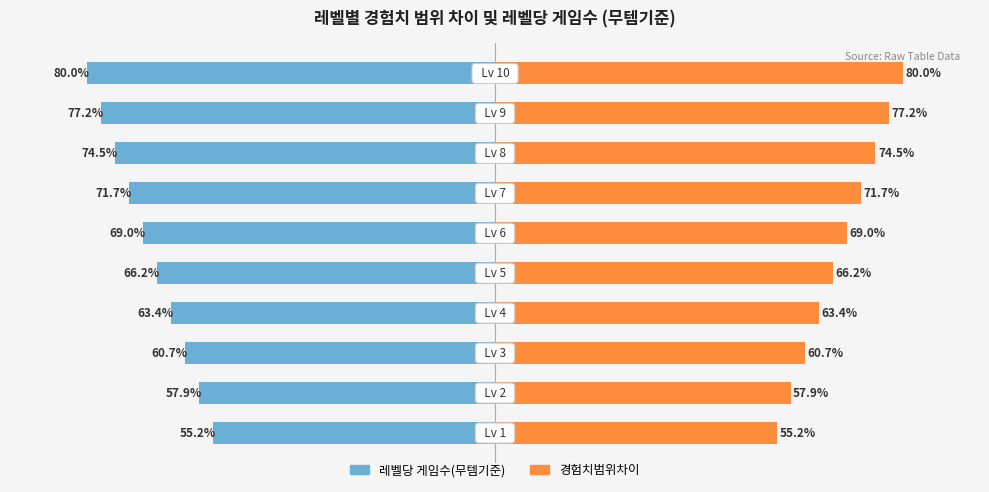

Which series has the widest spread of values?

레벨당 게임수(무템기준)